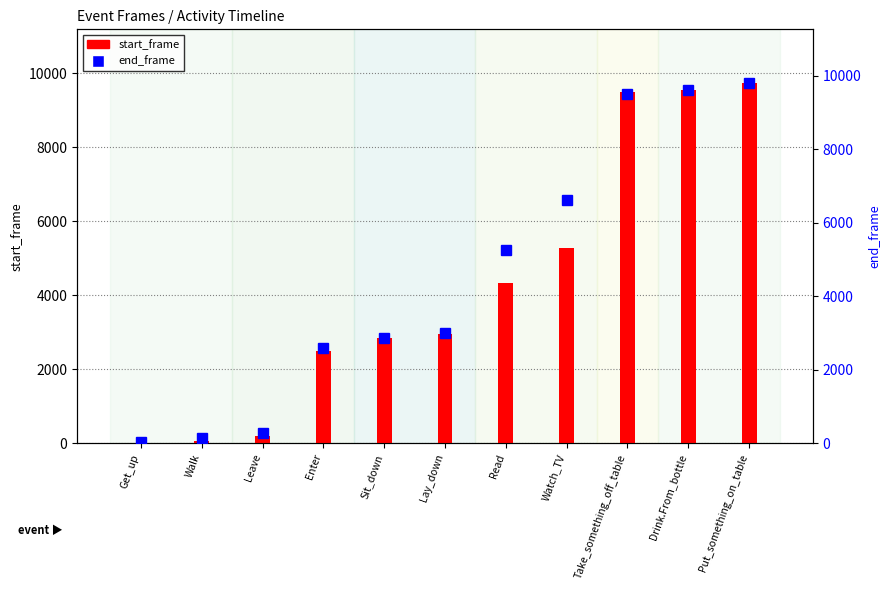

What is the difference between the highest and lowest values at Take_something_off_table?

36